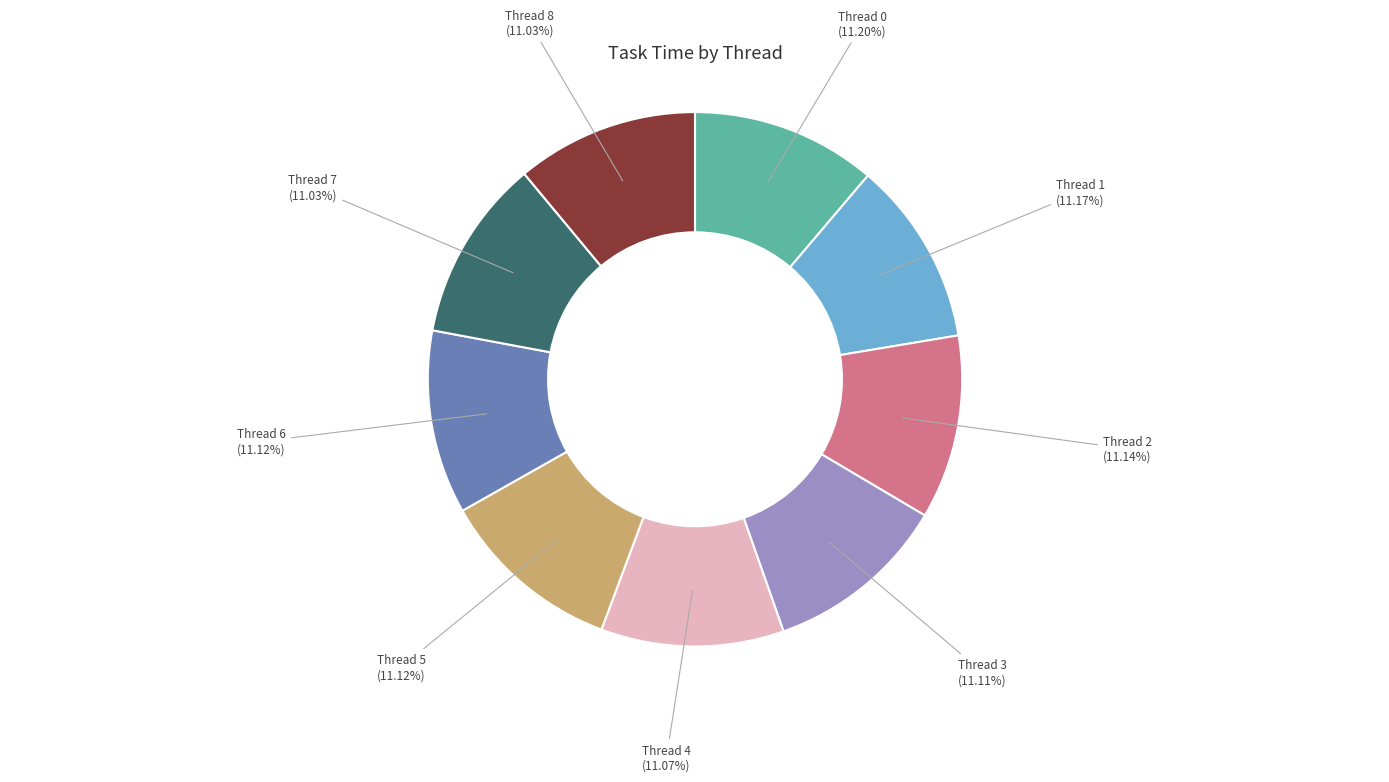

Is Thread 8 the majority of the pie?

No